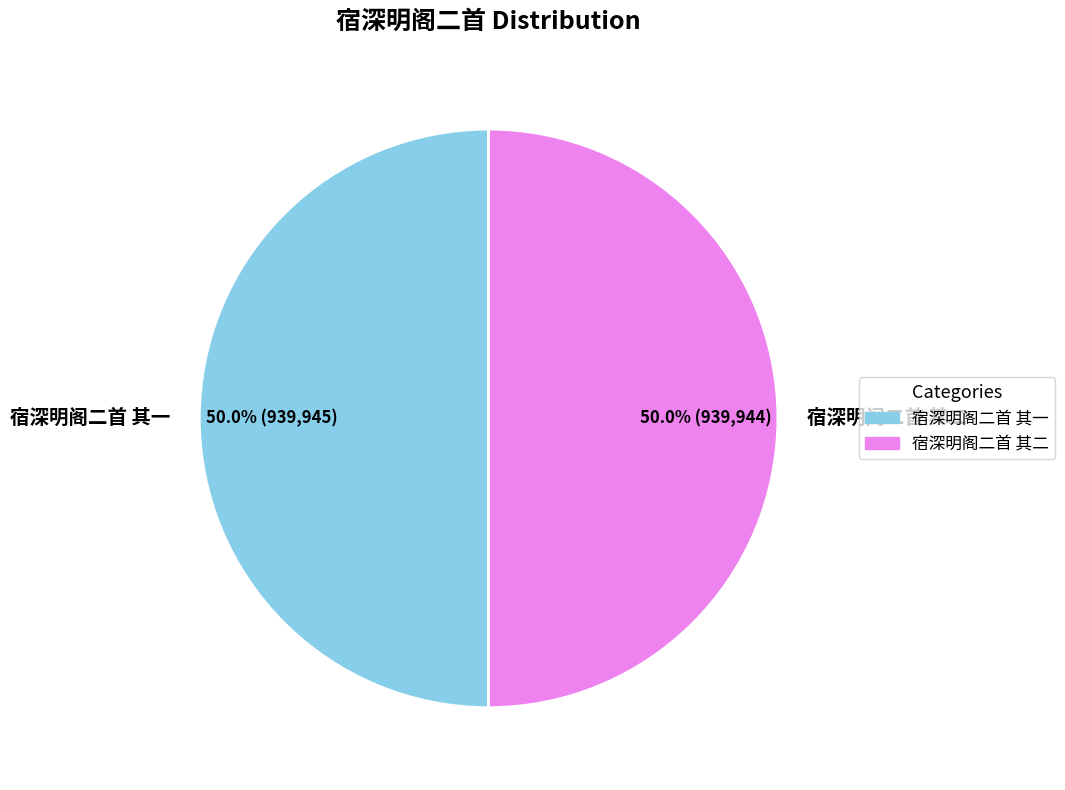

To the nearest percent, what is the average slice percentage?

50%